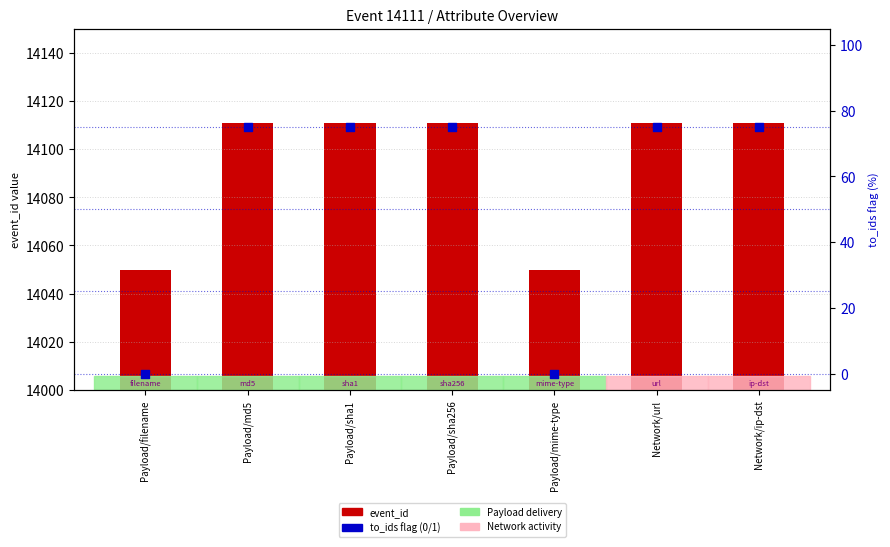

Which series has the largest total across all categories?

event_id